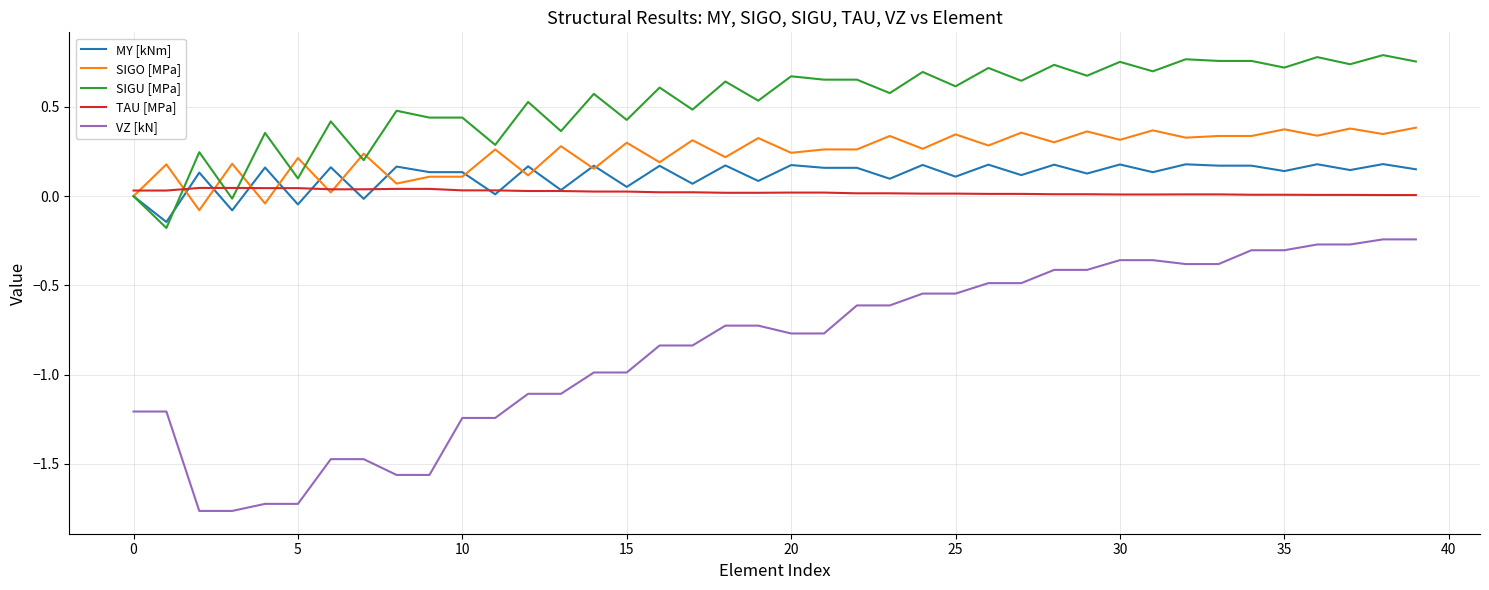

Which series has the largest total across all categories?

SIGU [MPa]